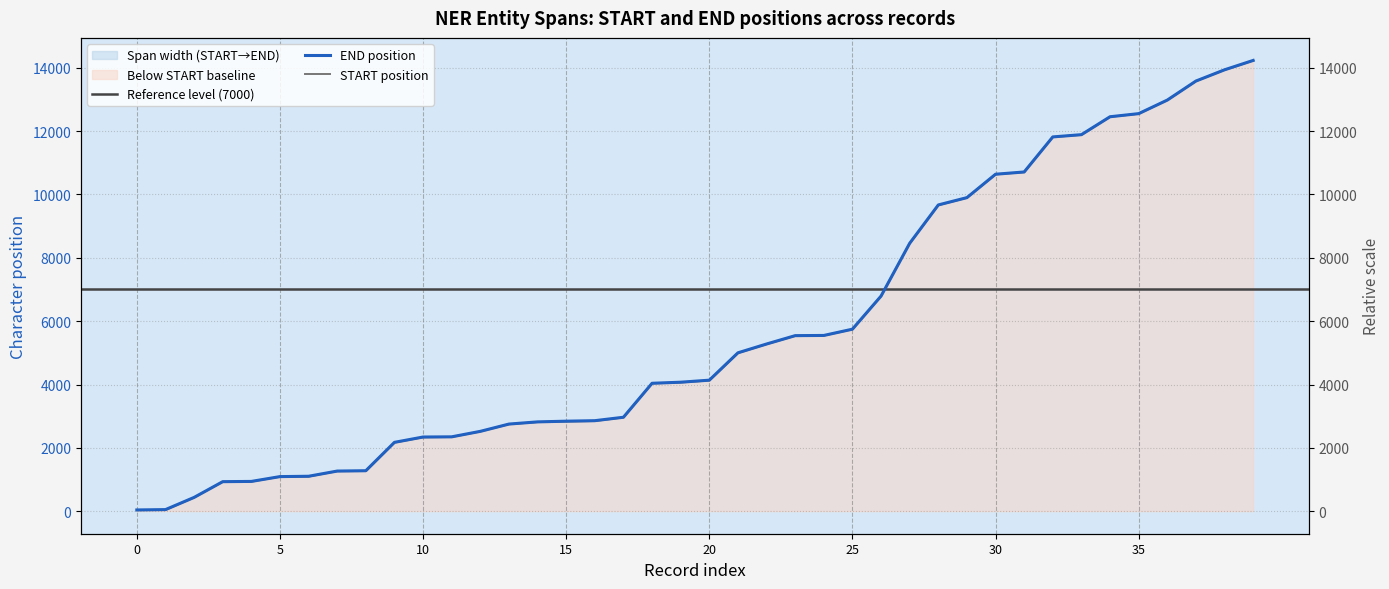

Count the number of data series in this chart.

2